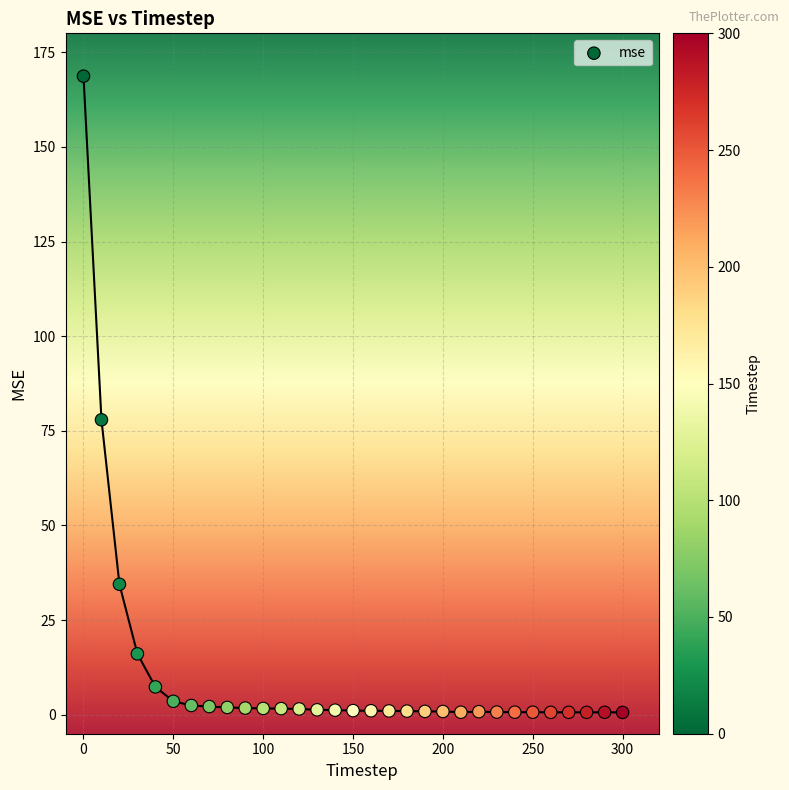

What Y value in the scatter plot is closest to 84?

77.9